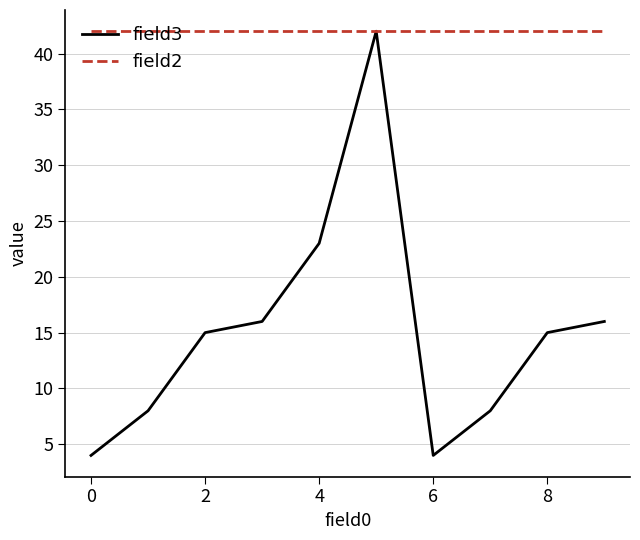

Rank the series by their average value, from highest to lowest.

field2, field3